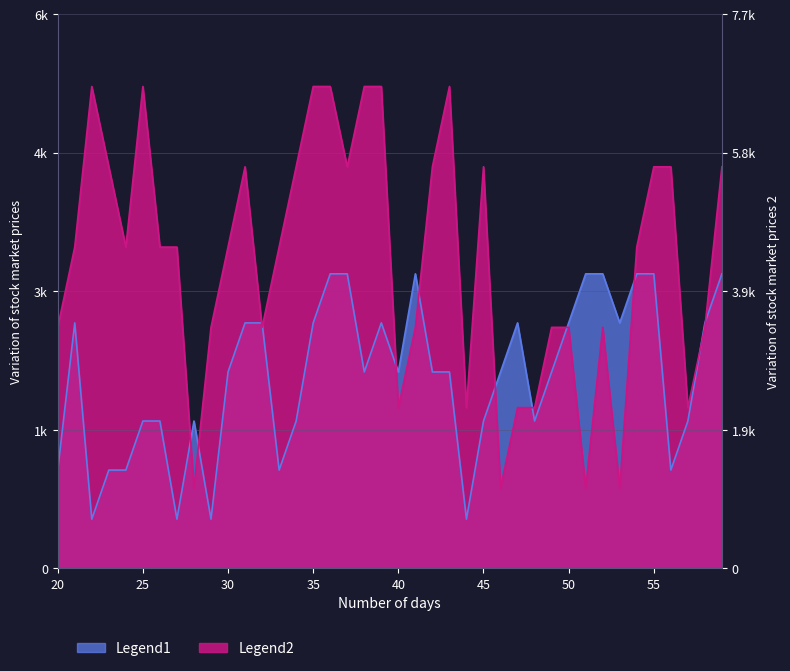

Does the chart display data point markers on the line(s)?

No